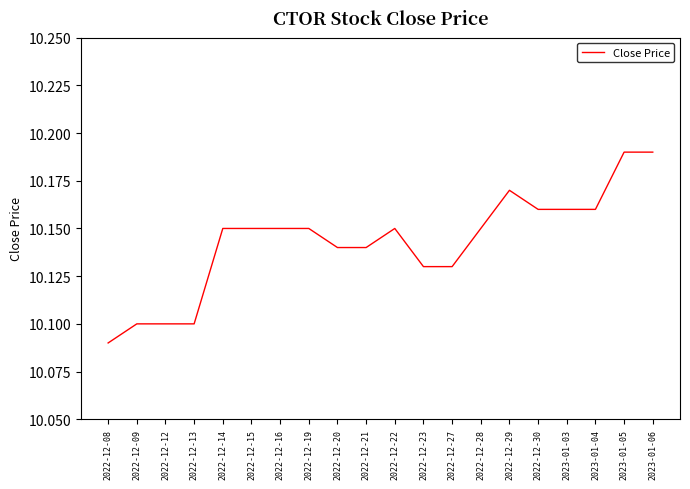

What is the difference between the maximum and second lowest values?

0.1